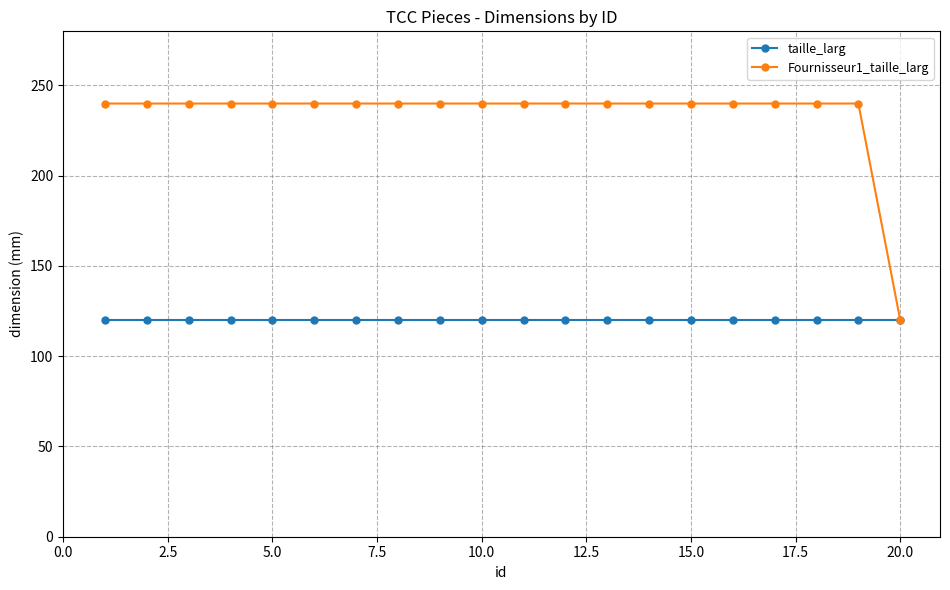

What is the greatest value displayed?

240